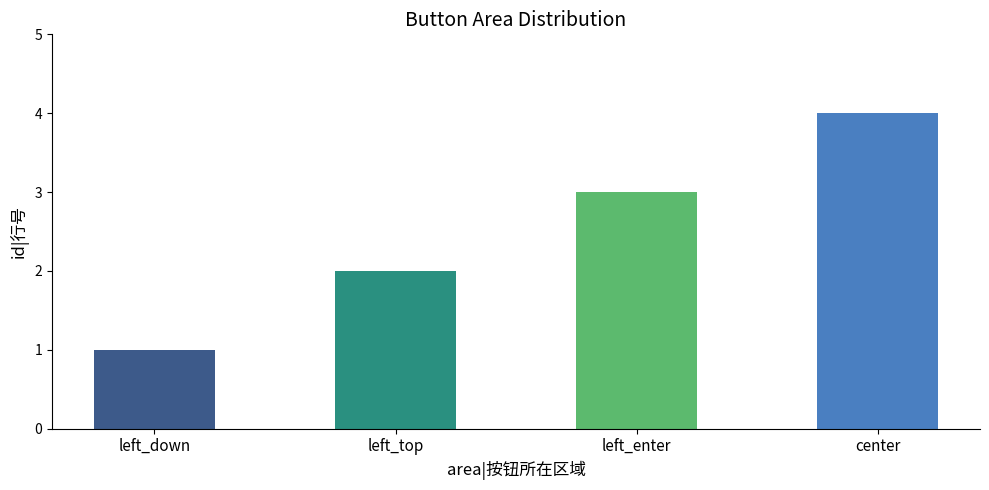

What is the approximate value at left_top?

2